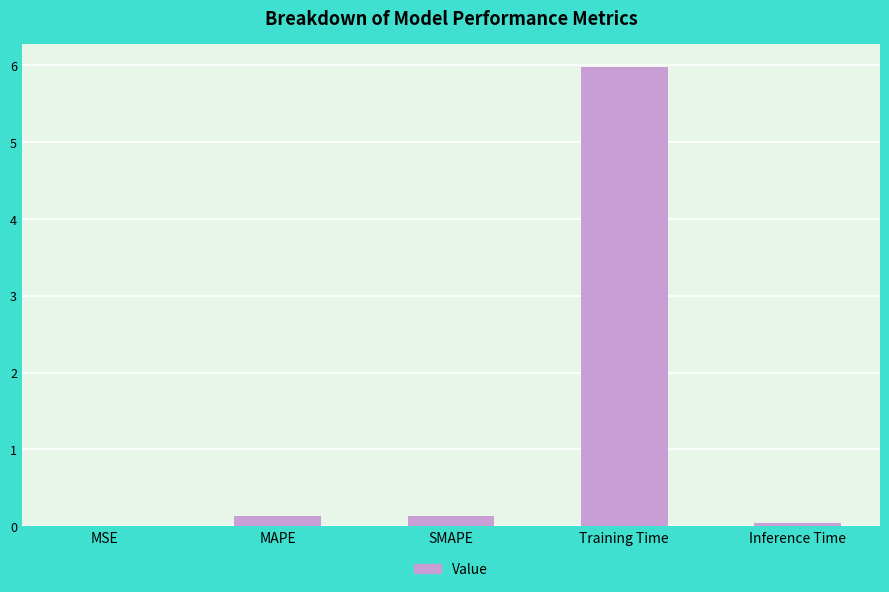

What is the maximum value shown in the chart?

6.0